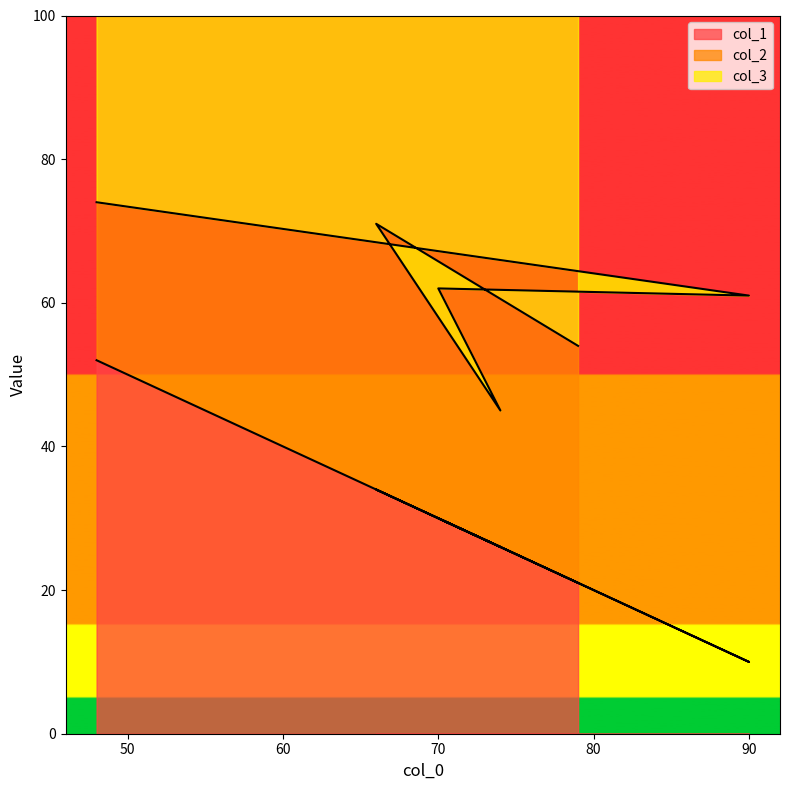

What is the lowest value of the col_1 series?

10